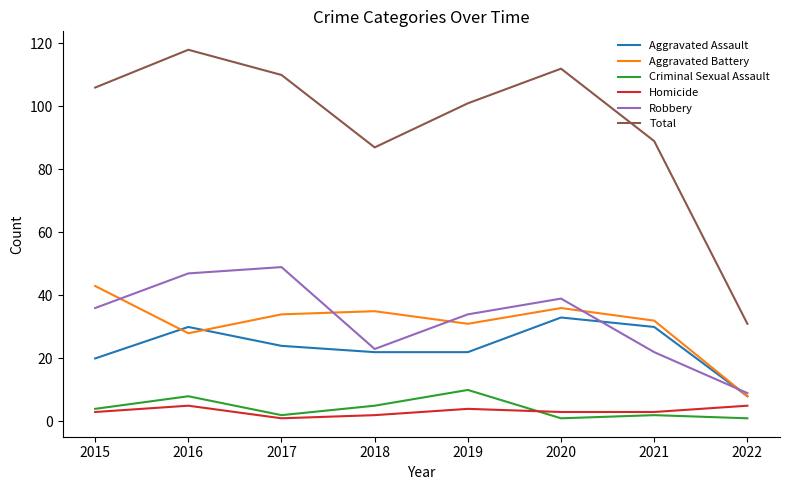

What is the difference between the highest and lowest values at 2019?

97